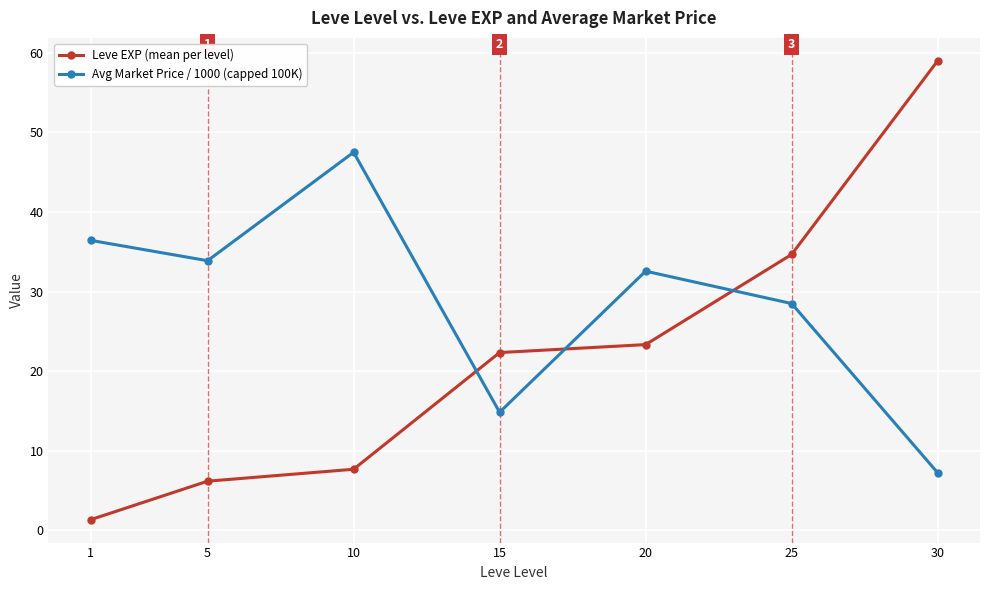

How many series are shown in this chart?

2